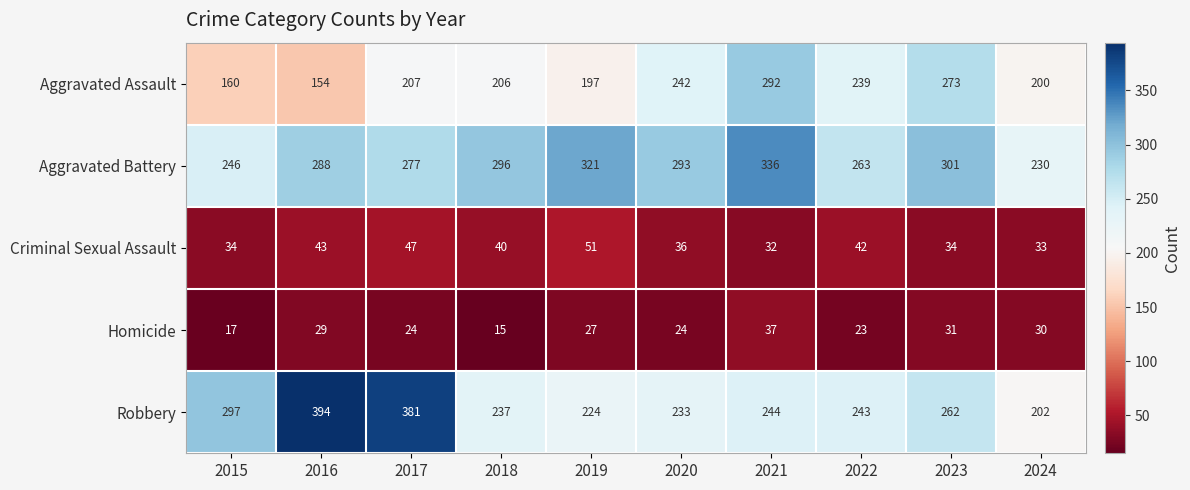

Which label corresponds to the smallest value in the chart?

2018